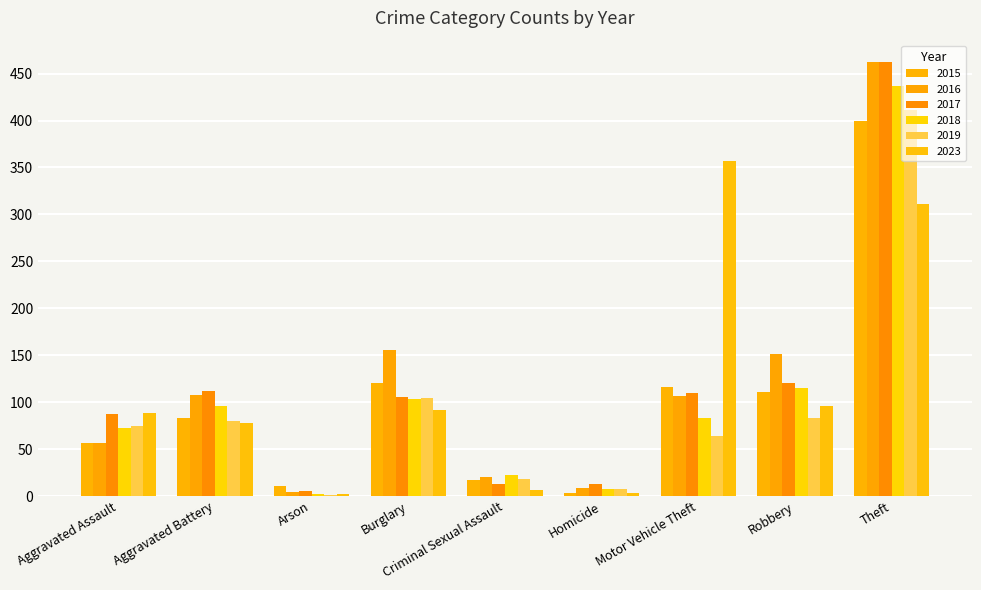

How many groups of bars are there?

9